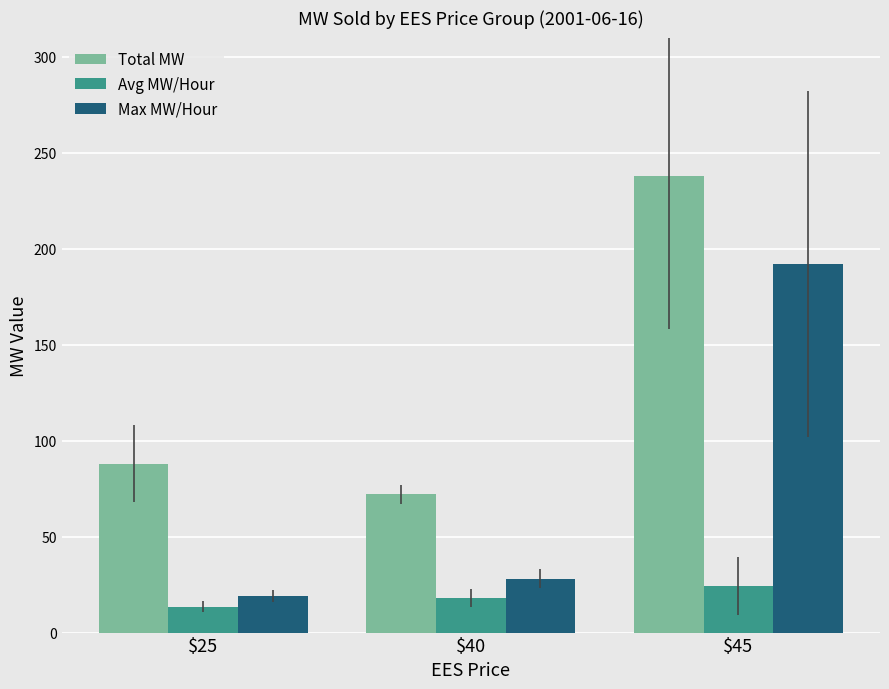

What is the sum of the Avg MW/Hour values at $40 and $45?

42.2